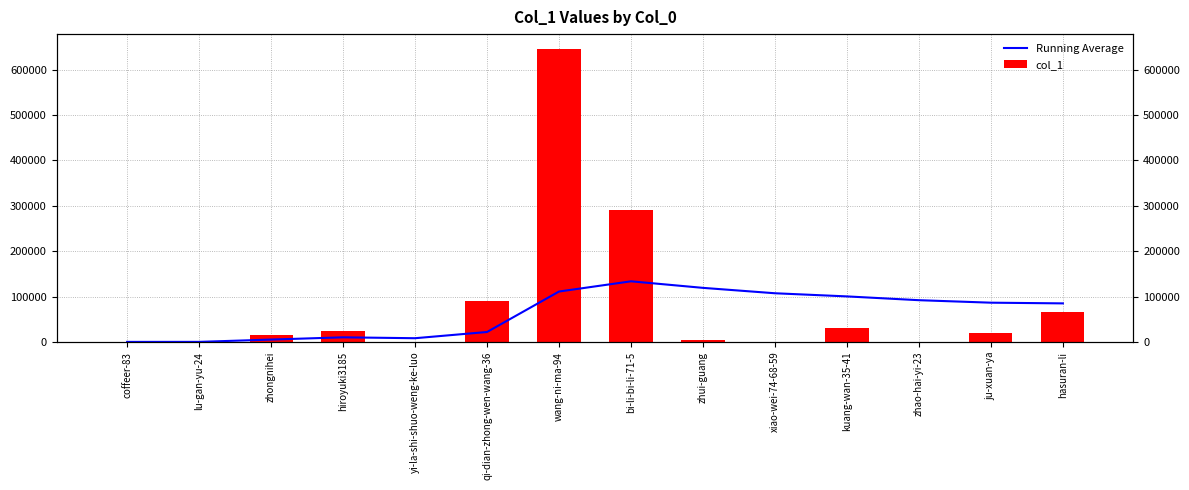

List the labels in order of col_1 value, largest first.

wang-ni-ma-94, bi-li-bi-li-71-5, qi-dian-zhong-wen-wang-36, hasuran-li, kuang-wan-35-41, hiroyuki3185, ju-xuan-ya, zhongnihei, zhui-guang, yi-la-shi-shuo-weng-ke-luo, xiao-wei-74-68-59, lu-gan-yu-24, coffeer-83, zhao-hai-yi-23